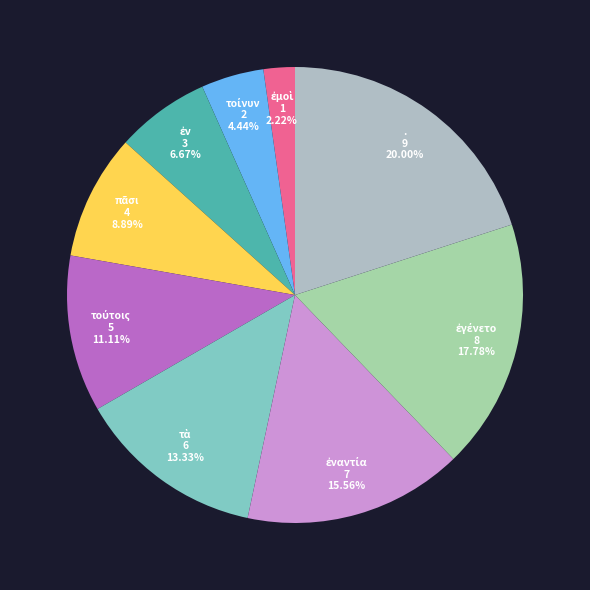

What is the largest slice in the pie chart?

.